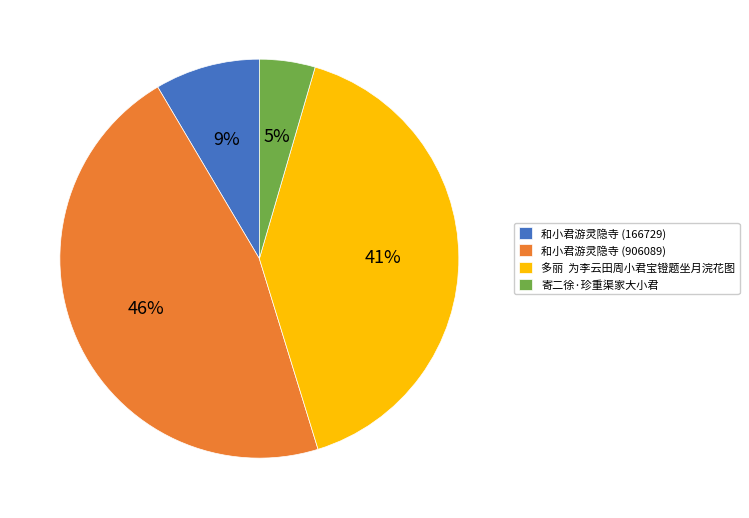

The 和小君游灵隐寺 (906089) slice represents 46% of the pie. True or false?

True